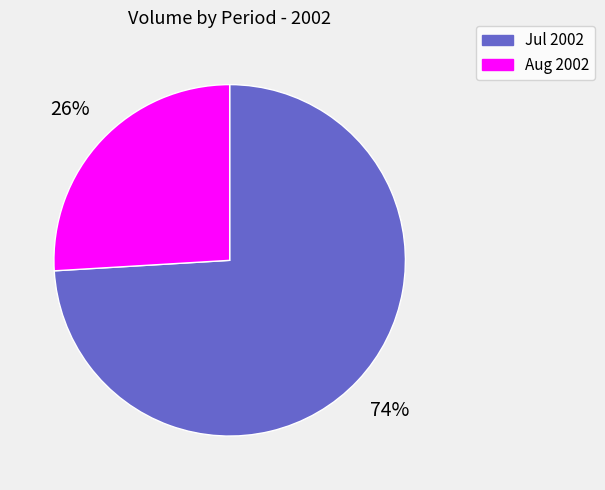

To the nearest percent, what is the difference between the largest and smallest slice percentages?

48%